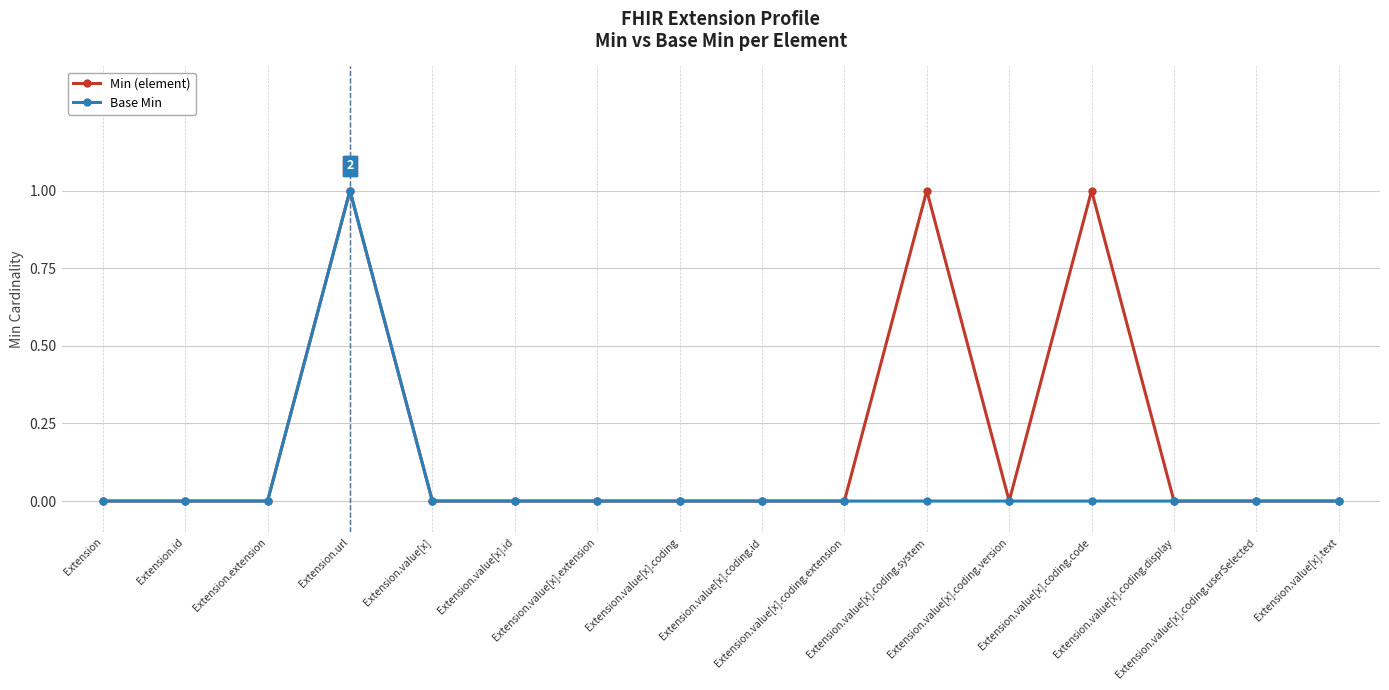

Reading left to right, extract all data points from this chart.

Min (element): Extension=0	Extension.id=0	Extension.extension=0	Extension.url=1	Extension.value[x]=0	Extension.value[x].id=0	Extension.value[x].extension=0	Extension.value[x].coding=0	Extension.value[x].coding.id=0	Extension.value[x].coding.extension=0	Extension.value[x].coding.system=1	Extension.value[x].coding.version=0	Extension.value[x].coding.code=1	Extension.value[x].coding.display=0	Extension.value[x].coding.userSelected=0	Extension.value[x].text=0
Base Min: Extension=0	Extension.id=0	Extension.extension=0	Extension.url=1	Extension.value[x]=0	Extension.value[x].id=0	Extension.value[x].extension=0	Extension.value[x].coding=0	Extension.value[x].coding.id=0	Extension.value[x].coding.extension=0	Extension.value[x].coding.system=0	Extension.value[x].coding.version=0	Extension.value[x].coding.code=0	Extension.value[x].coding.display=0	Extension.value[x].coding.userSelected=0	Extension.value[x].text=0